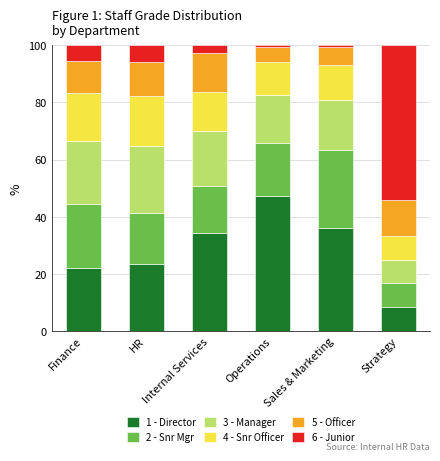

What is the total value across all series at Internal Services?

100.0